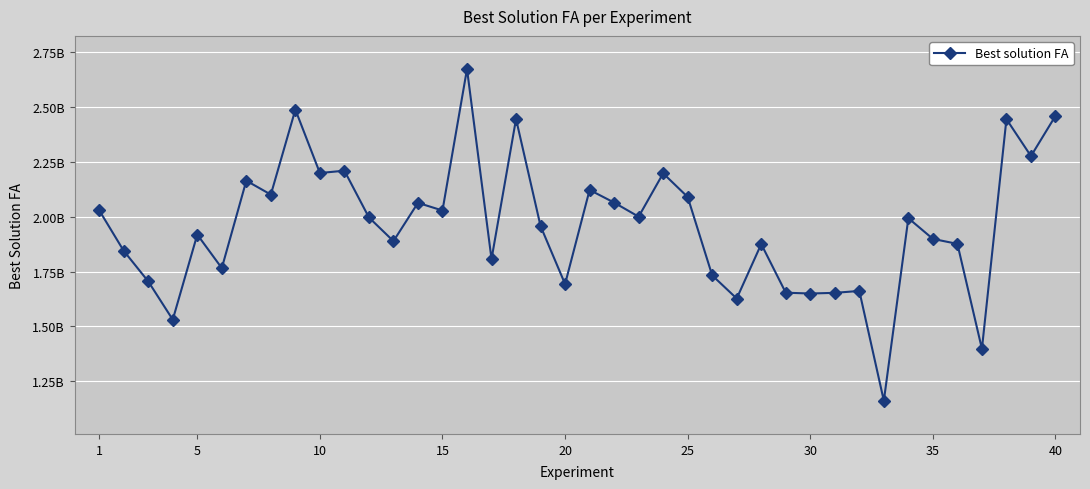

Reading left to right, transcribe all the data shown in this chart.

2029387396.3	1844440718.1	1704831358.9	1530164609.0	1918584611.1	1765599560.0	2164601883.2	2101135599.3	2489201894.1	2199630338.7	2210271076.8	1996818005.6	1888672780.6	2063498894.2	2028495994.5	2674268597.4	1806721378.1	2446256230.2	1957361928.7	1692760085.1	2122424721.8	2064674964.5	2000367566.5	2198147507.1	2090271416.4	1732293316.6	1626735189.9	1875258403.1	1653269460.5	1649503744.4	1652631401.6	1661314135.9	1159855590.2	1993395507.6	1898946364.5	1876117330.7	1396933934.7	2445627789.4	2276893769.5	2460508743.8